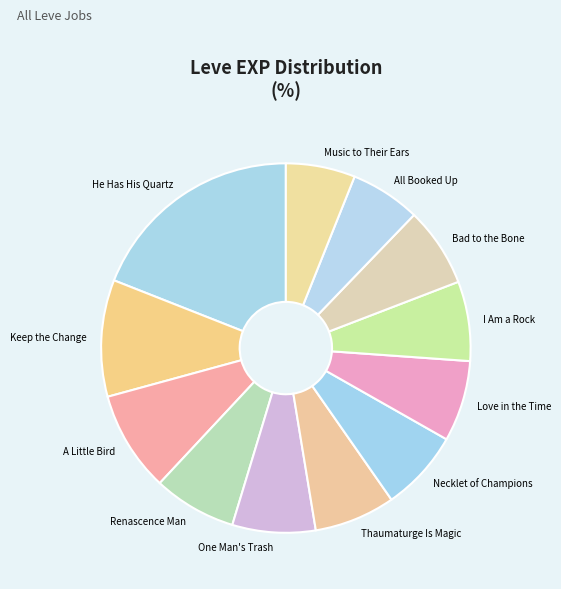

Do All Booked Up and A Little Bird together represent more than half of the pie?

No